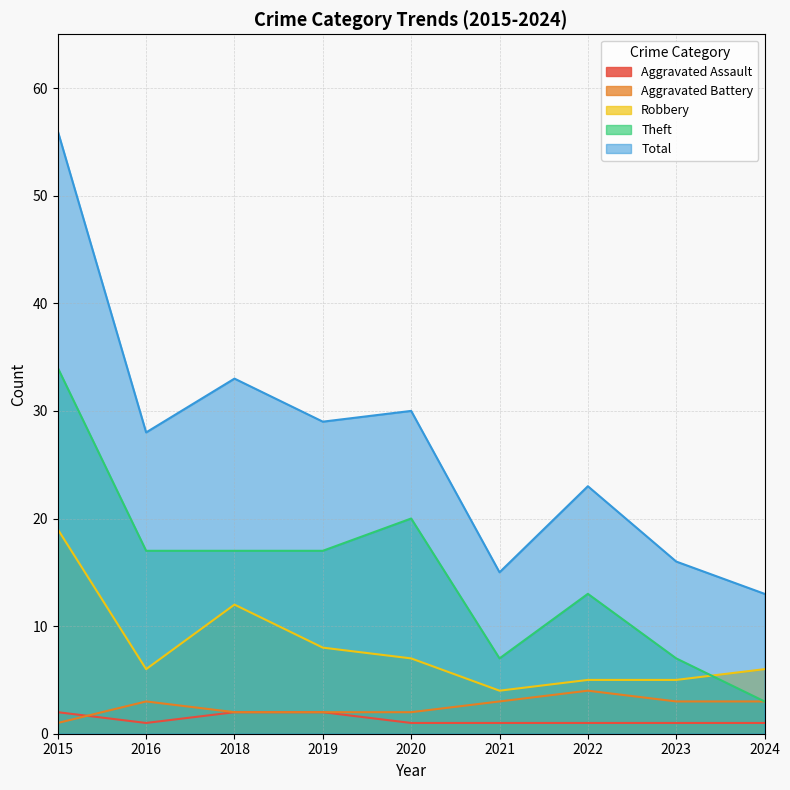

How many lines are shown in the chart?

5